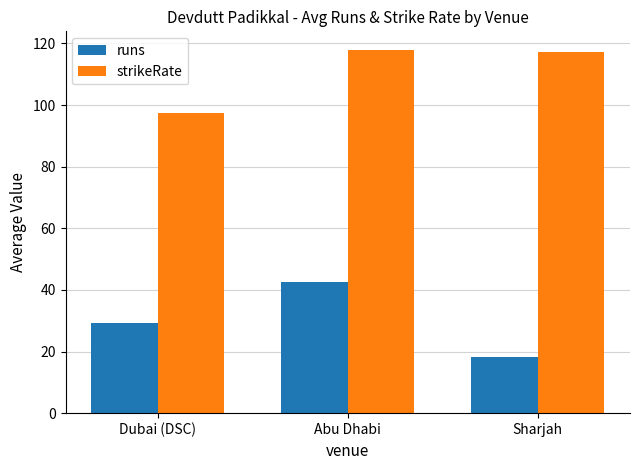

What is the total value across all series at Dubai (DSC)?

126.6